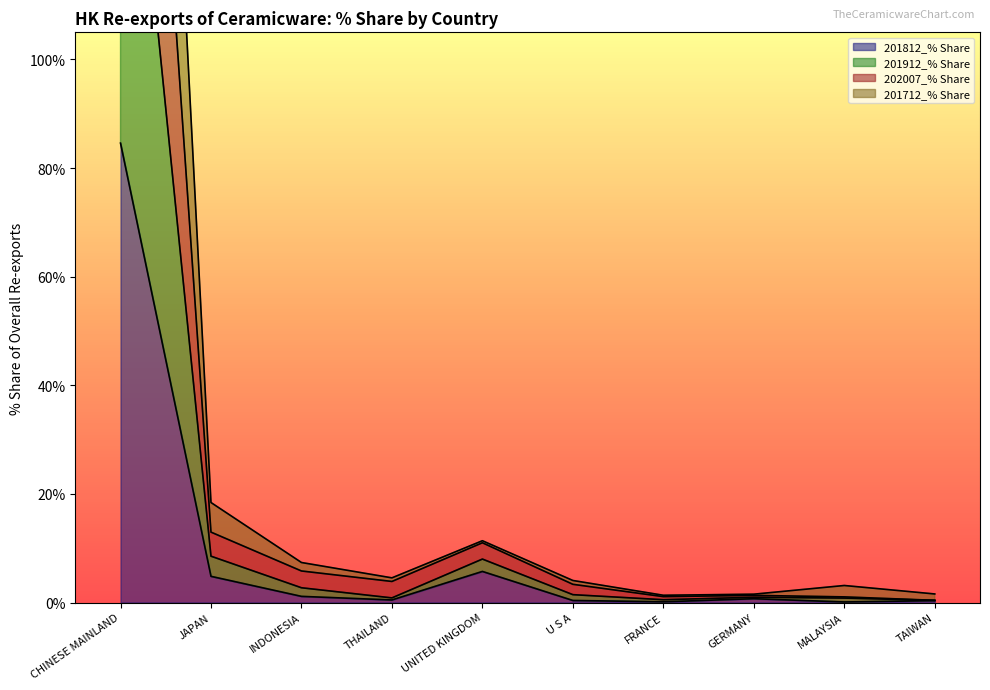

What is the value of the 202007_% Share point at the 9th from the left?

1.0